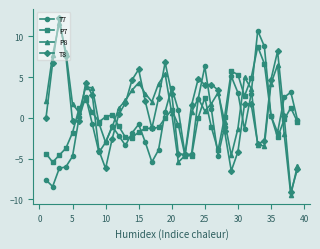

True or false: P8 has more than 1 interior local peaks.

True